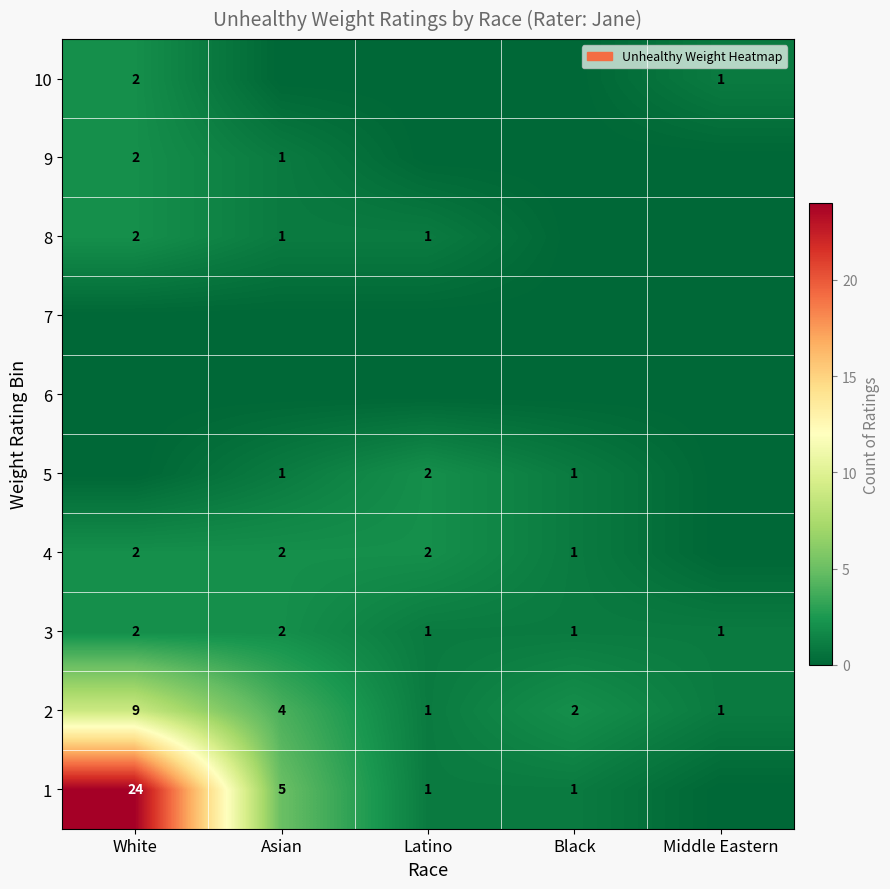

What is the difference between the 1 values at Asian and White?

19